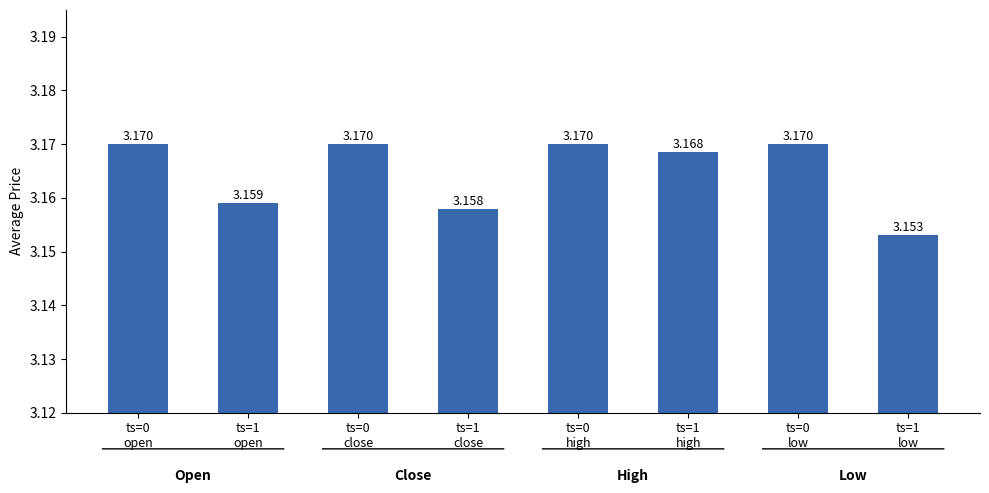

Reading left to right, transcribe all the data shown in this chart.

ts=0
open=3.2	ts=1
open=3.2	ts=0
close=3.2	ts=1
close=3.2	ts=0
high=3.2	ts=1
high=3.2	ts=0
low=3.2	ts=1
low=3.2